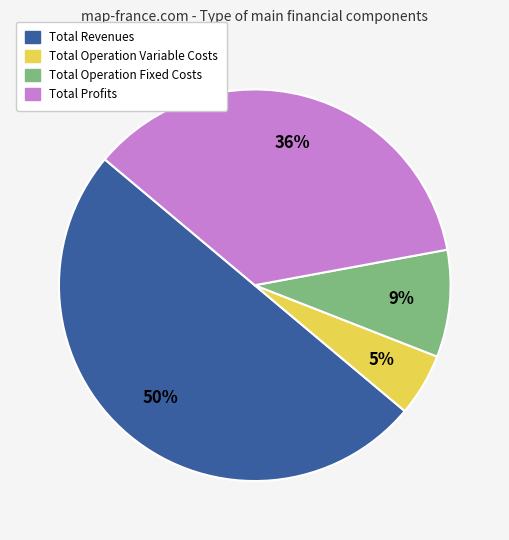

To the nearest percent, what percentage of the pie is Total Revenues?

50%